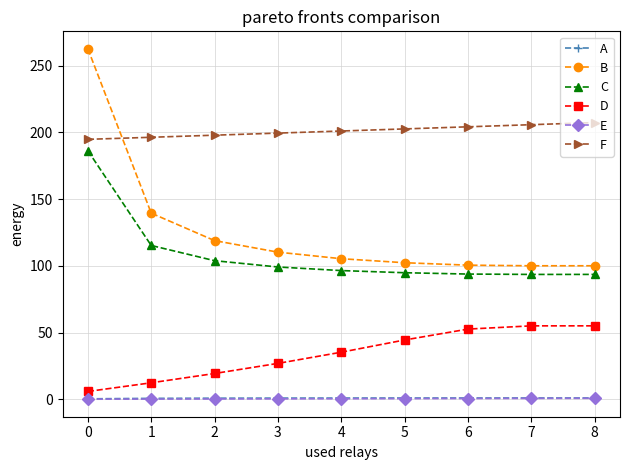

Which series has the widest spread of values?

B